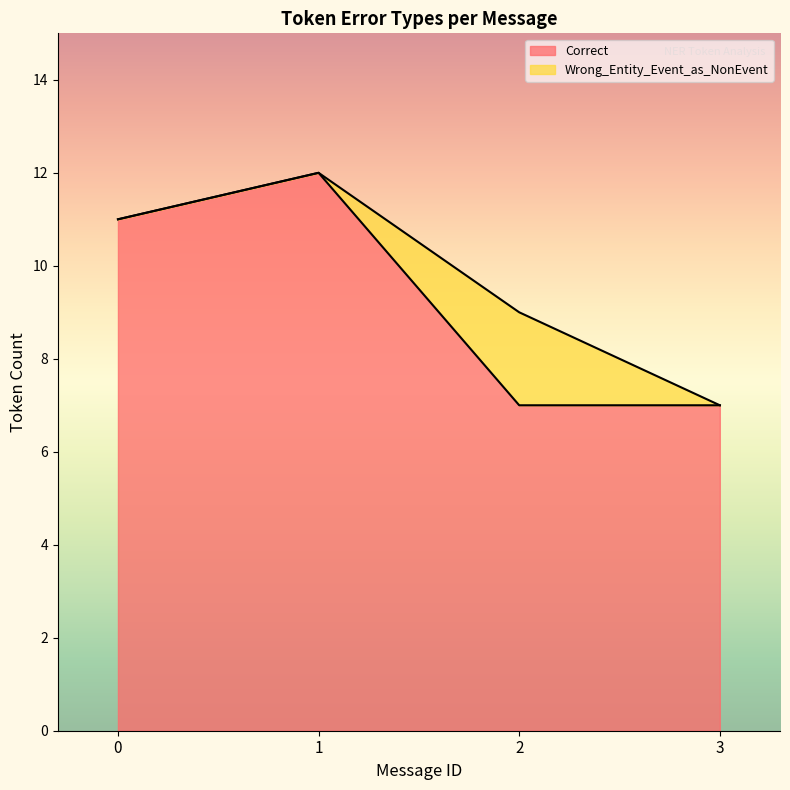

At which category is the sum across all series the highest?

1